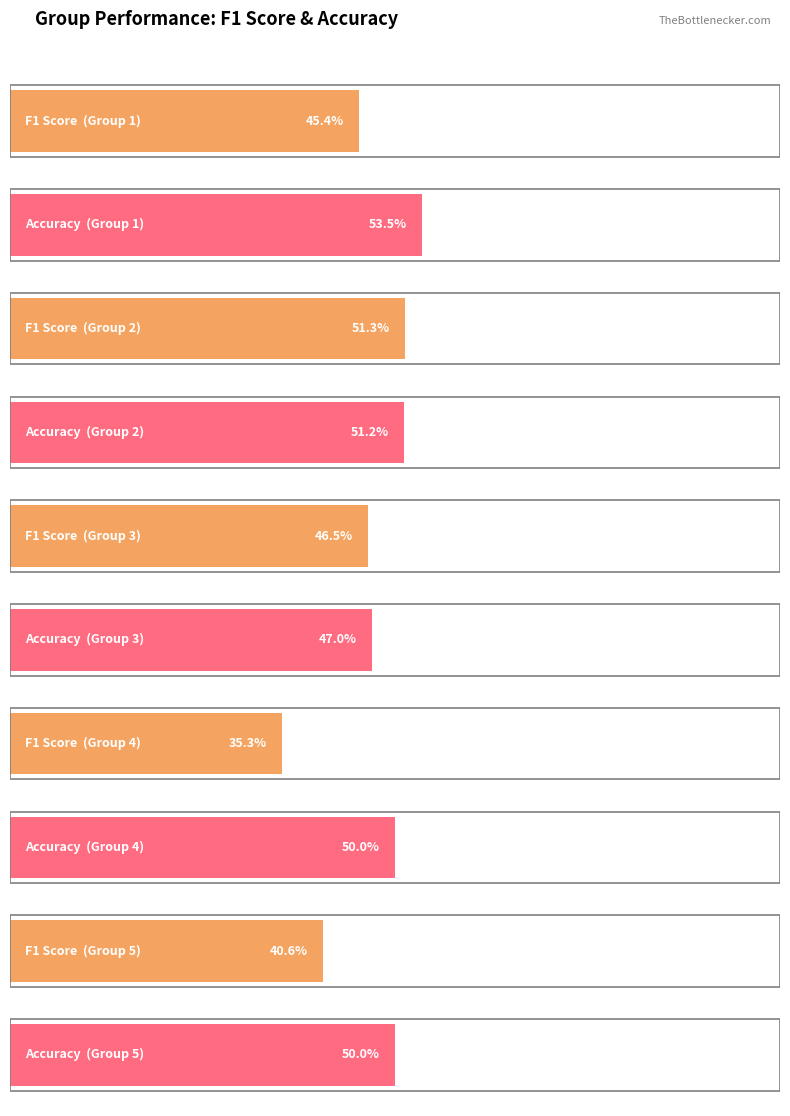

Which series has the largest total across all categories?

accuracy